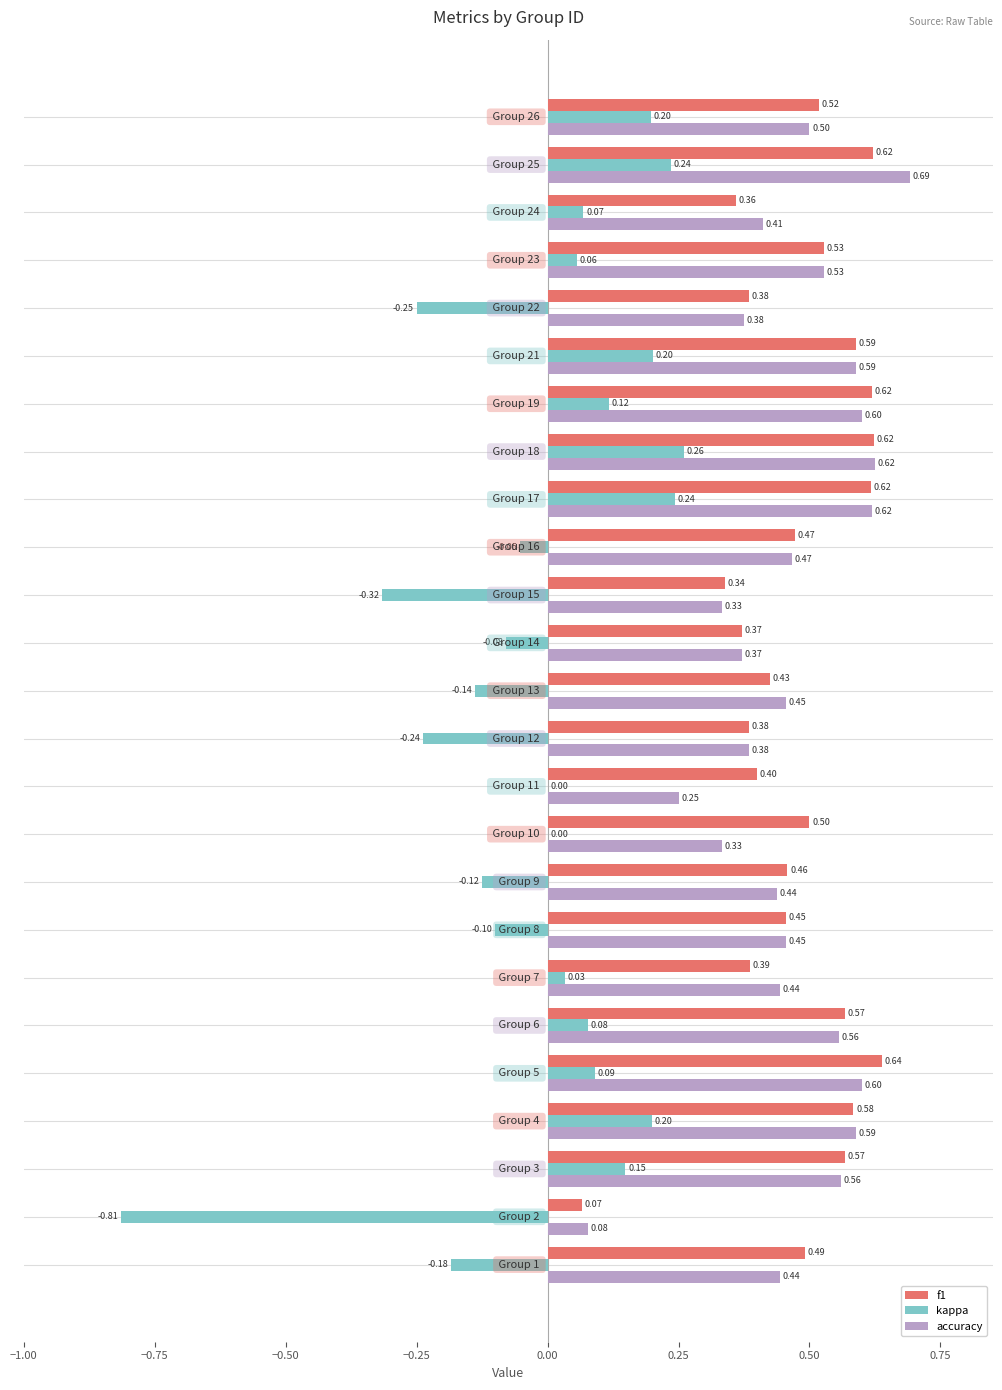

Which series has the largest total across all categories?

f1